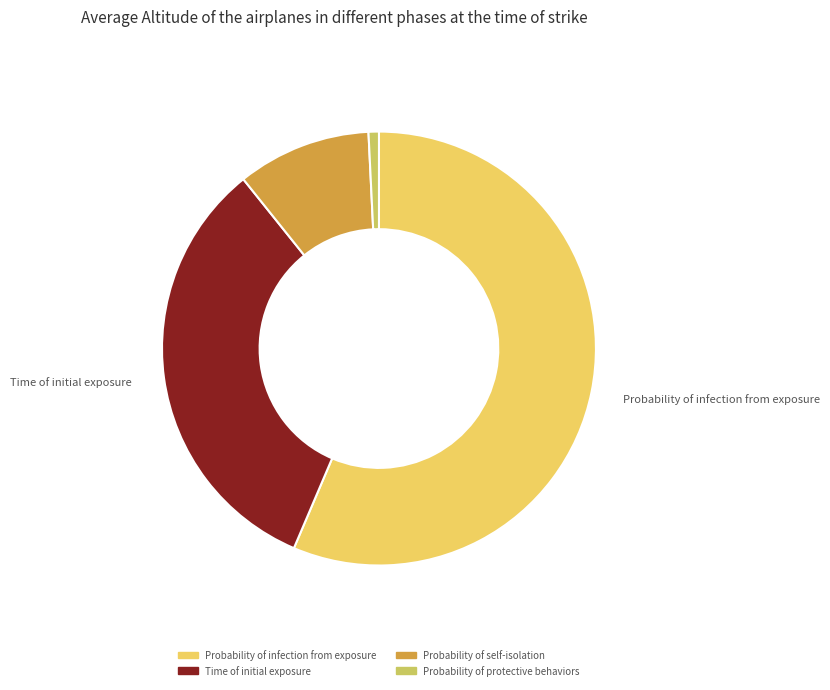

Which slice is the largest?

Probability of infection from exposure